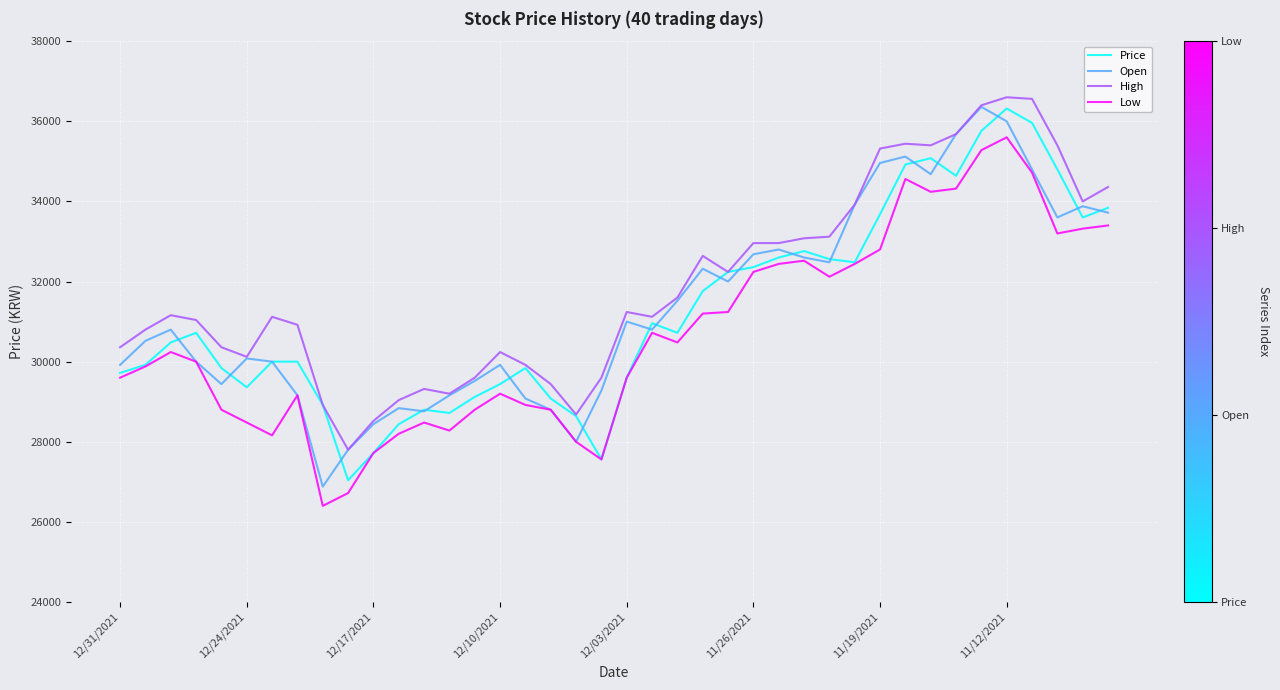

What is the highest value of the High series?

36600